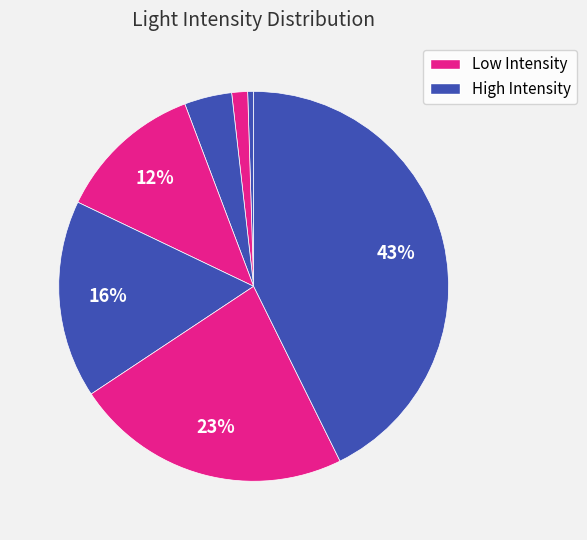

To the nearest percent, what is the average slice percentage?

12%